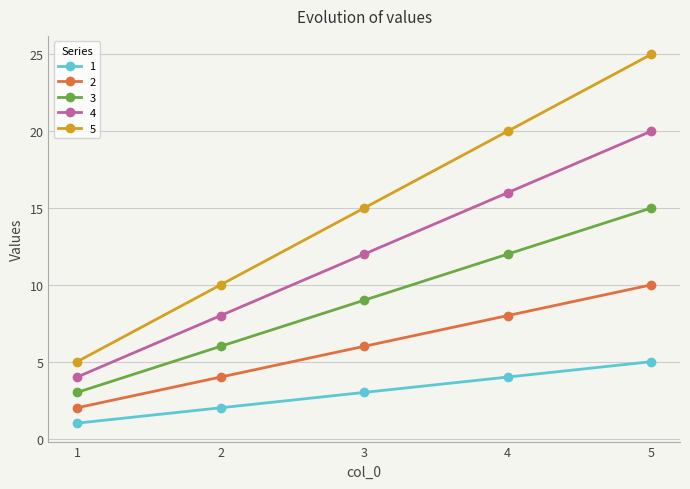

What is the difference between the maximum and minimum values in the 1 series?

4